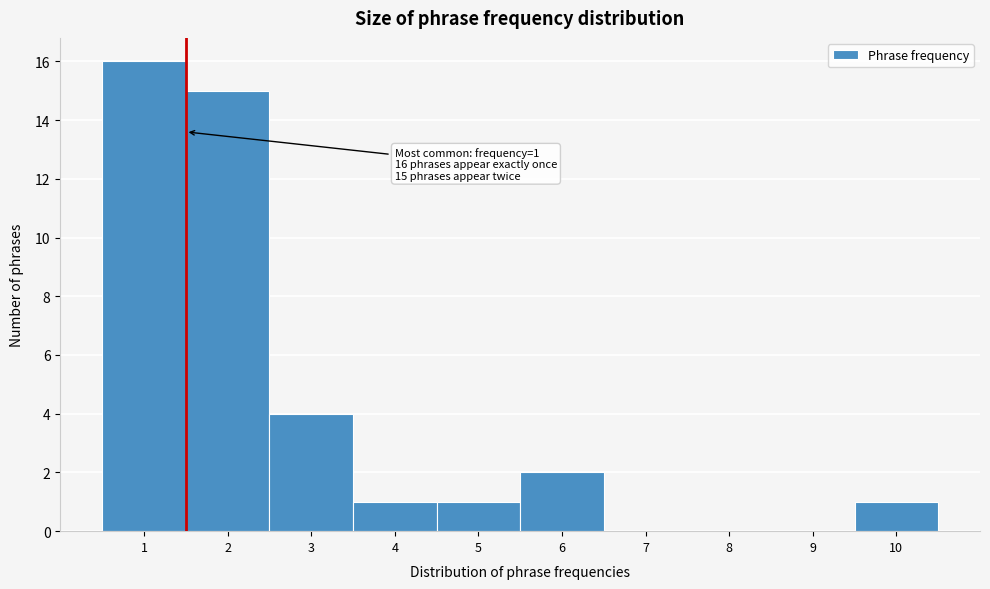

Over which range of the x-axis is the bar tallest?

0.5 to 1.5